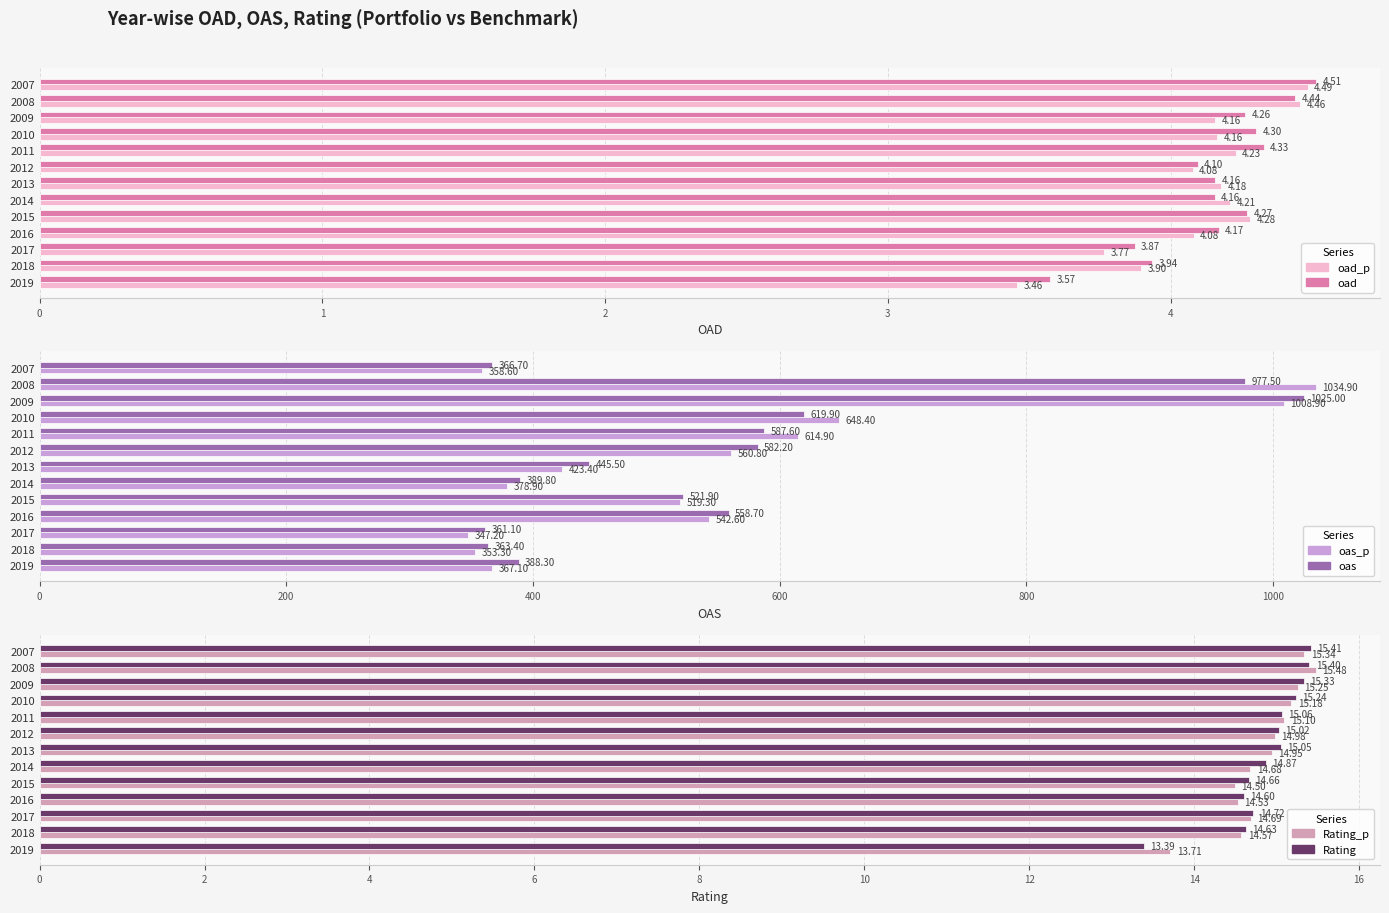

List the labels in order of oas value, largest first.

2009, 2008, 2010, 2011, 2012, 2016, 2015, 2013, 2014, 2019, 2007, 2018, 2017